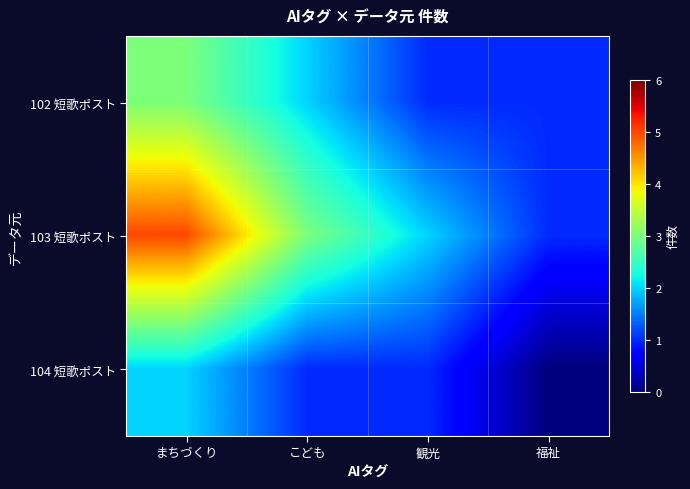

What is the total value across all series at 福祉?

2